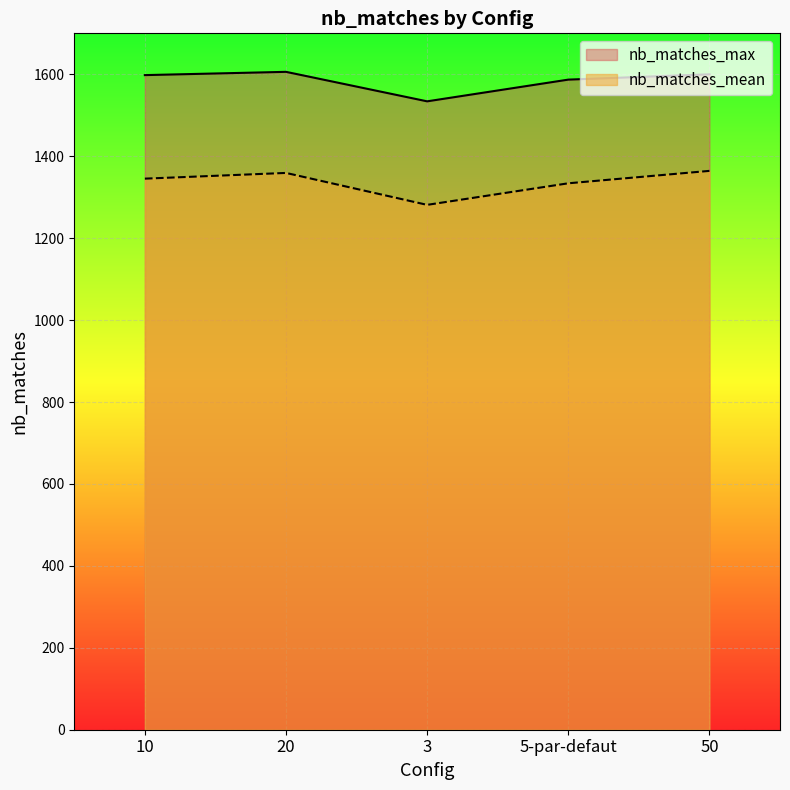

Reading right to left, list all the values displayed in this chart.

nb_matches_max: 50=1600.0	5-par-defaut=1587.0	3=1534.0	20=1606.0	10=1598.0
nb_matches_mean: 50=1364.2	5-par-defaut=1333.9	3=1281.3	20=1359.2	10=1345.3